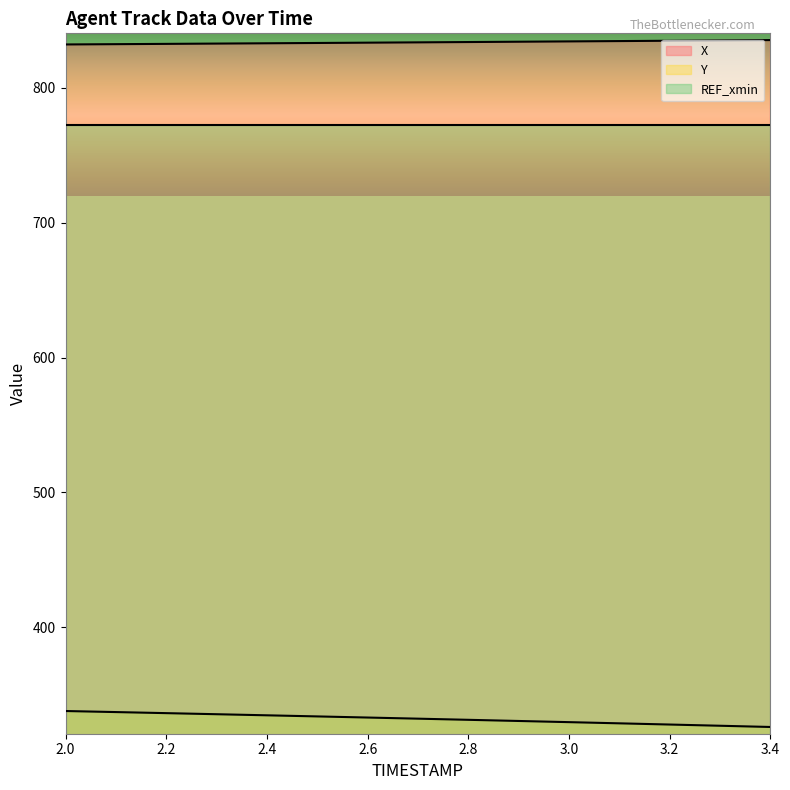

What position from the left is 2.4?

5